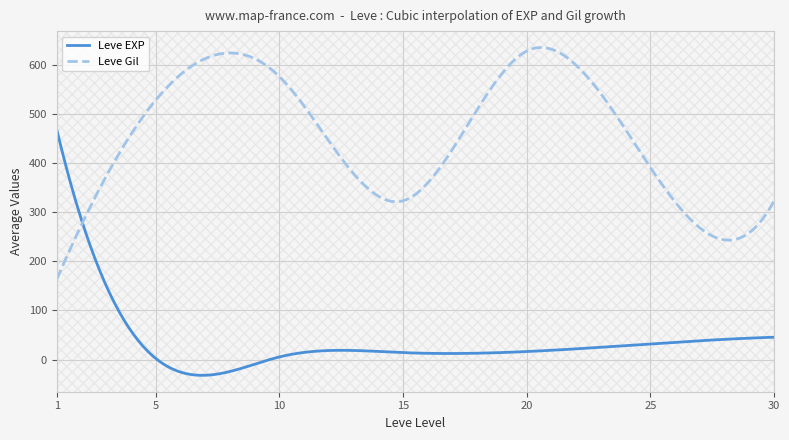

How many times do Leve Gil and Leve EXP cross each other?

1